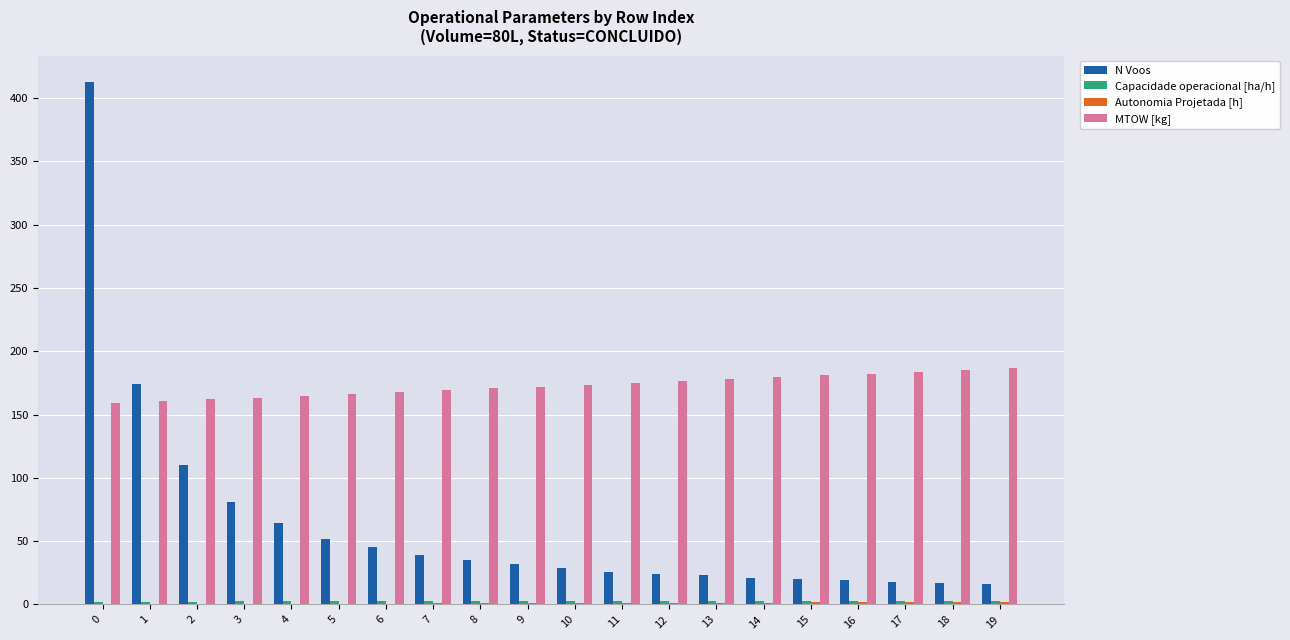

Which series changed the most between 1 and 2?

N Voos